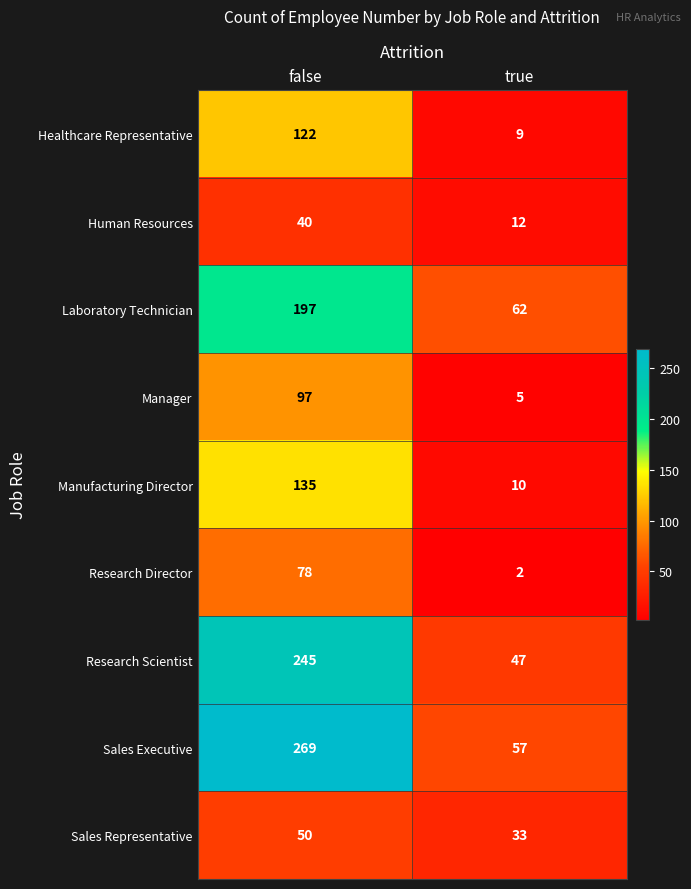

Reading right to left, list all the values displayed in this chart.

Healthcare Representative: true=9	false=122
Human Resources: true=12	false=40
Laboratory Technician: true=62	false=197
Manager: true=5	false=97
Manufacturing Director: true=10	false=135
Research Director: true=2	false=78
Research Scientist: true=47	false=245
Sales Executive: true=57	false=269
Sales Representative: true=33	false=50